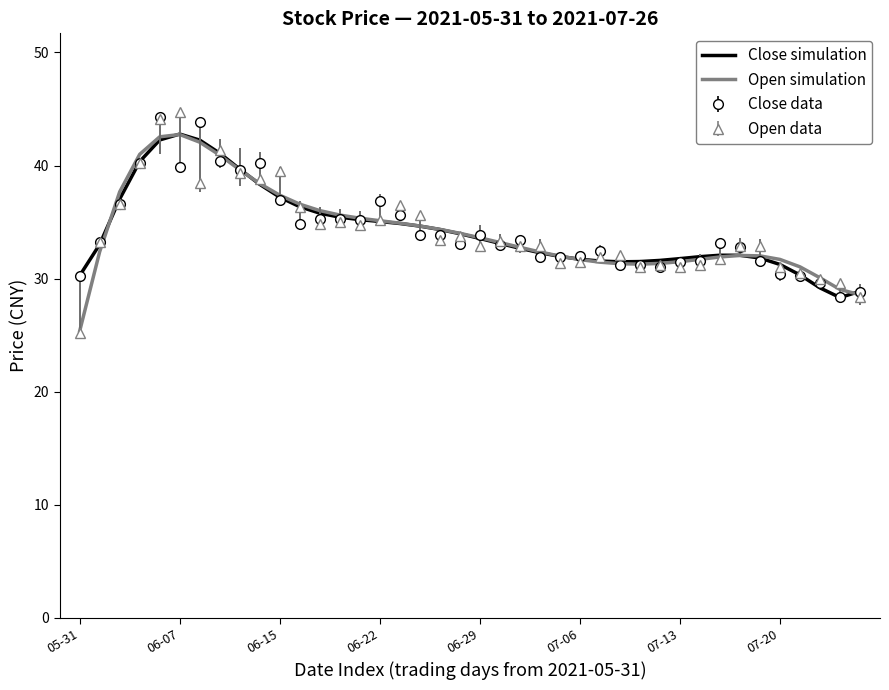

What is the smallest value displayed?

25.2